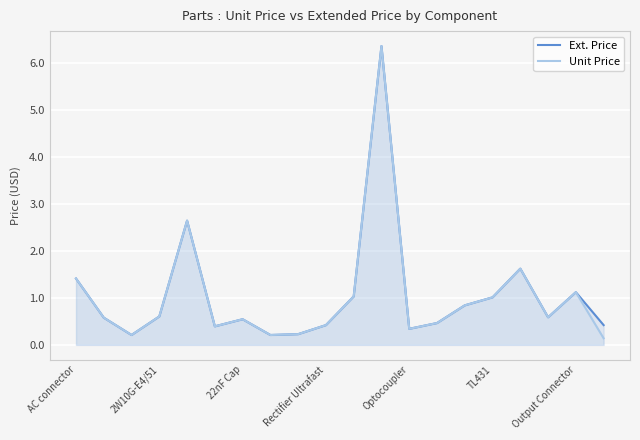

What is the value of the Ext. Price point at the 7th from the left?

0.5